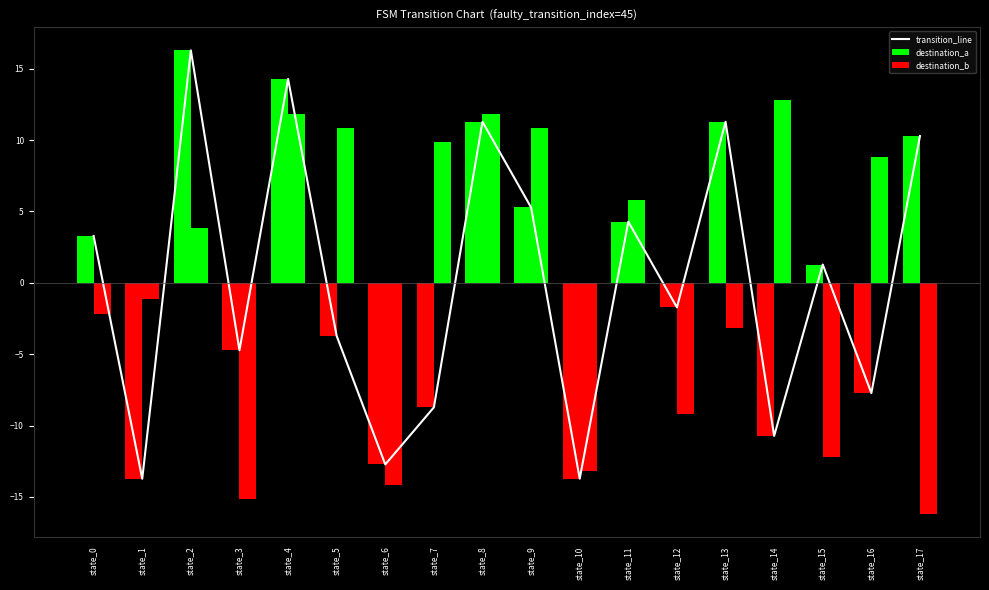

What is the difference between the maximum and minimum values in the transition_line series?

30.0